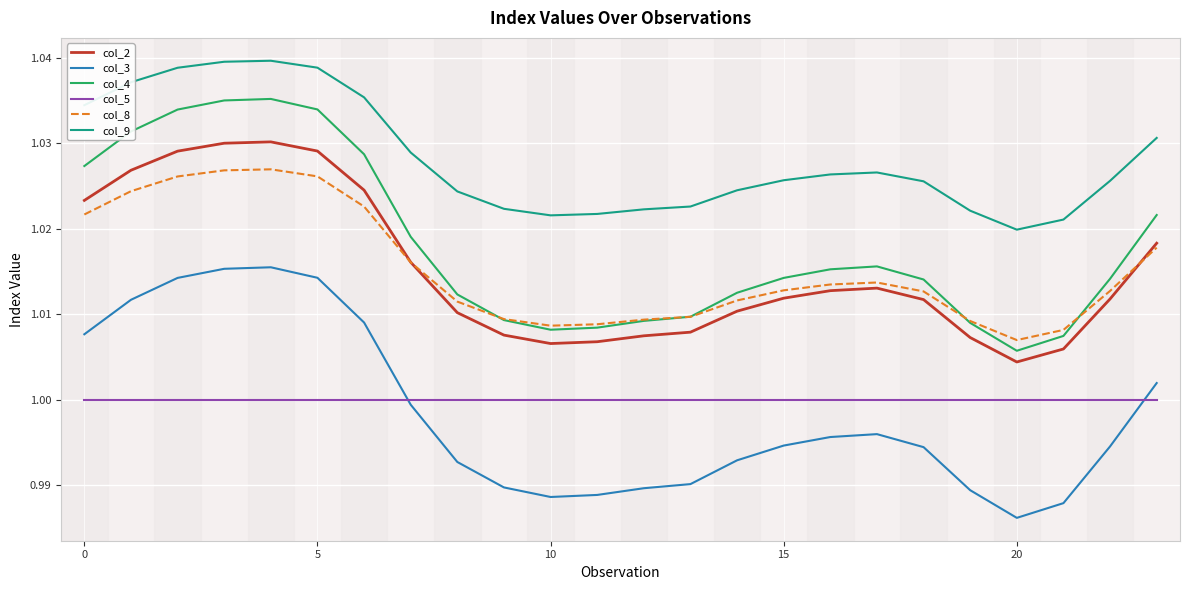

True or false: col_4 and col_2 intersect in this chart.

False